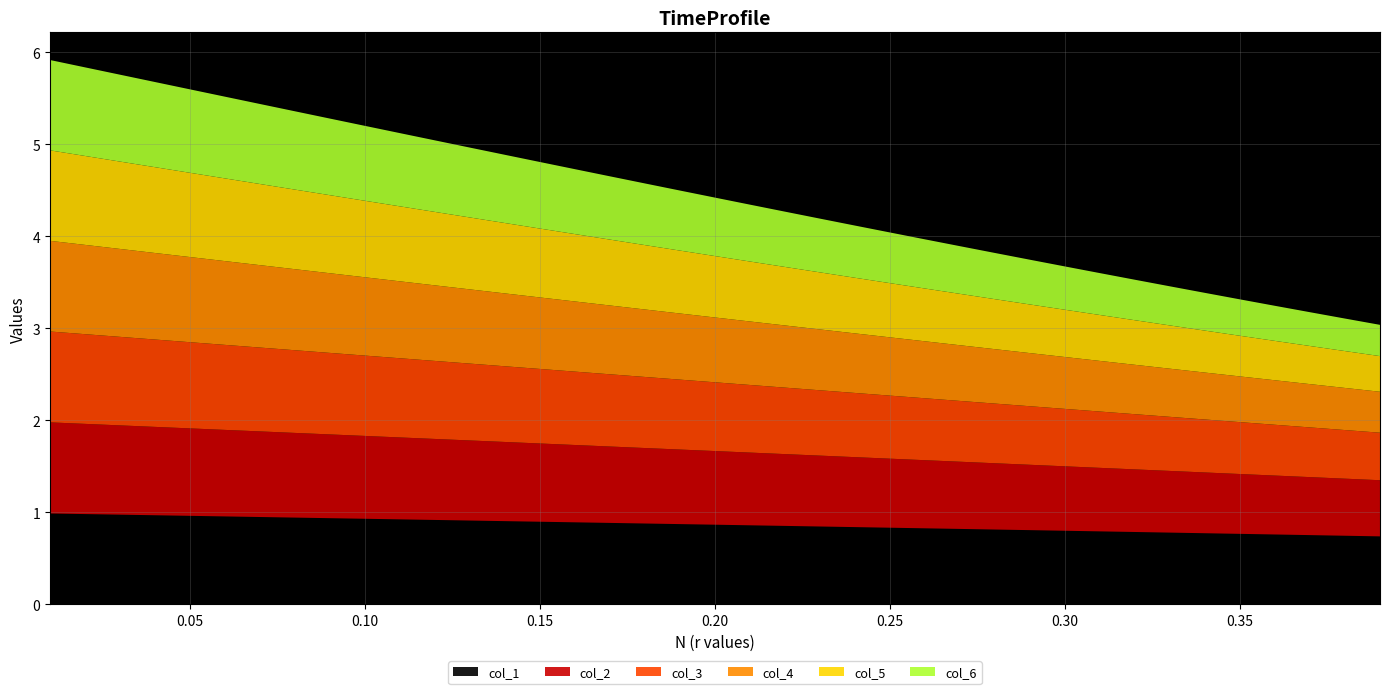

Reading right to left, list all the values displayed in this chart.

col_1: 0.39=0.7	0.38=0.8	0.37=0.8	0.36=0.8	0.35=0.8	0.34=0.8	0.33=0.8	0.32=0.8	0.31=0.8	0.3=0.8	0.29=0.8	0.28=0.8	0.27=0.8	0.26=0.8	0.25=0.8	0.24=0.8	0.23=0.9	0.22=0.9	0.21=0.9	0.2=0.9	0.19=0.9	0.18=0.9	0.17=0.9	0.16=0.9	0.15=0.9	0.14=0.9	0.13=0.9	0.12=0.9	0.11=0.9	0.1=0.9	0.09=0.9	0.08=0.9	0.07=1.0	0.06=1.0	0.05=1.0	0.04=1.0	0.03=1.0	0.02=1.0	0.01=1.0
col_2: 0.39=0.6	0.38=0.6	0.37=0.6	0.36=0.6	0.35=0.6	0.34=0.7	0.33=0.7	0.32=0.7	0.31=0.7	0.3=0.7	0.29=0.7	0.28=0.7	0.27=0.7	0.26=0.7	0.25=0.8	0.24=0.8	0.23=0.8	0.22=0.8	0.21=0.8	0.2=0.8	0.19=0.8	0.18=0.8	0.17=0.8	0.16=0.8	0.15=0.8	0.14=0.9	0.13=0.9	0.12=0.9	0.11=0.9	0.1=0.9	0.09=0.9	0.08=0.9	0.07=0.9	0.06=0.9	0.05=1.0	0.04=1.0	0.03=1.0	0.02=1.0	0.01=1.0
col_3: 0.39=0.5	0.38=0.5	0.37=0.5	0.36=0.6	0.35=0.6	0.34=0.6	0.33=0.6	0.32=0.6	0.31=0.6	0.3=0.6	0.29=0.6	0.28=0.6	0.27=0.7	0.26=0.7	0.25=0.7	0.24=0.7	0.23=0.7	0.22=0.7	0.21=0.7	0.2=0.7	0.19=0.8	0.18=0.8	0.17=0.8	0.16=0.8	0.15=0.8	0.14=0.8	0.13=0.8	0.12=0.8	0.11=0.9	0.1=0.9	0.09=0.9	0.08=0.9	0.07=0.9	0.06=0.9	0.05=0.9	0.04=0.9	0.03=1.0	0.02=1.0	0.01=1.0
col_4: 0.39=0.4	0.38=0.5	0.37=0.5	0.36=0.5	0.35=0.5	0.34=0.5	0.33=0.5	0.32=0.5	0.31=0.5	0.3=0.6	0.29=0.6	0.28=0.6	0.27=0.6	0.26=0.6	0.25=0.6	0.24=0.6	0.23=0.7	0.22=0.7	0.21=0.7	0.2=0.7	0.19=0.7	0.18=0.7	0.17=0.7	0.16=0.8	0.15=0.8	0.14=0.8	0.13=0.8	0.12=0.8	0.11=0.8	0.1=0.9	0.09=0.9	0.08=0.9	0.07=0.9	0.06=0.9	0.05=0.9	0.04=0.9	0.03=1.0	0.02=1.0	0.01=1.0
col_5: 0.39=0.4	0.38=0.4	0.37=0.4	0.36=0.4	0.35=0.4	0.34=0.5	0.33=0.5	0.32=0.5	0.31=0.5	0.3=0.5	0.29=0.5	0.28=0.5	0.27=0.6	0.26=0.6	0.25=0.6	0.24=0.6	0.23=0.6	0.22=0.6	0.21=0.7	0.2=0.7	0.19=0.7	0.18=0.7	0.17=0.7	0.16=0.7	0.15=0.7	0.14=0.8	0.13=0.8	0.12=0.8	0.11=0.8	0.1=0.8	0.09=0.8	0.08=0.9	0.07=0.9	0.06=0.9	0.05=0.9	0.04=0.9	0.03=0.9	0.02=1.0	0.01=1.0
col_6: 0.39=0.3	0.38=0.4	0.37=0.4	0.36=0.4	0.35=0.4	0.34=0.4	0.33=0.4	0.32=0.4	0.31=0.5	0.3=0.5	0.29=0.5	0.28=0.5	0.27=0.5	0.26=0.5	0.25=0.6	0.24=0.6	0.23=0.6	0.22=0.6	0.21=0.6	0.2=0.6	0.19=0.7	0.18=0.7	0.17=0.7	0.16=0.7	0.15=0.7	0.14=0.7	0.13=0.8	0.12=0.8	0.11=0.8	0.1=0.8	0.09=0.8	0.08=0.9	0.07=0.9	0.06=0.9	0.05=0.9	0.04=0.9	0.03=0.9	0.02=1.0	0.01=1.0